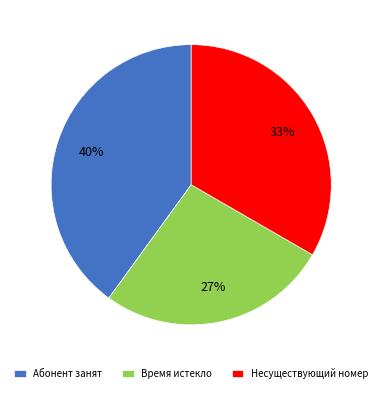

Is there a majority slice in this chart?

No